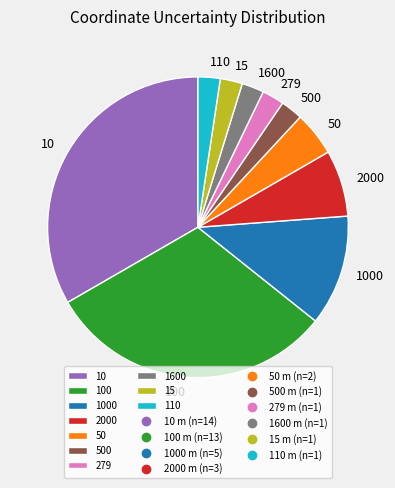

Is 2000 the majority of the pie?

No